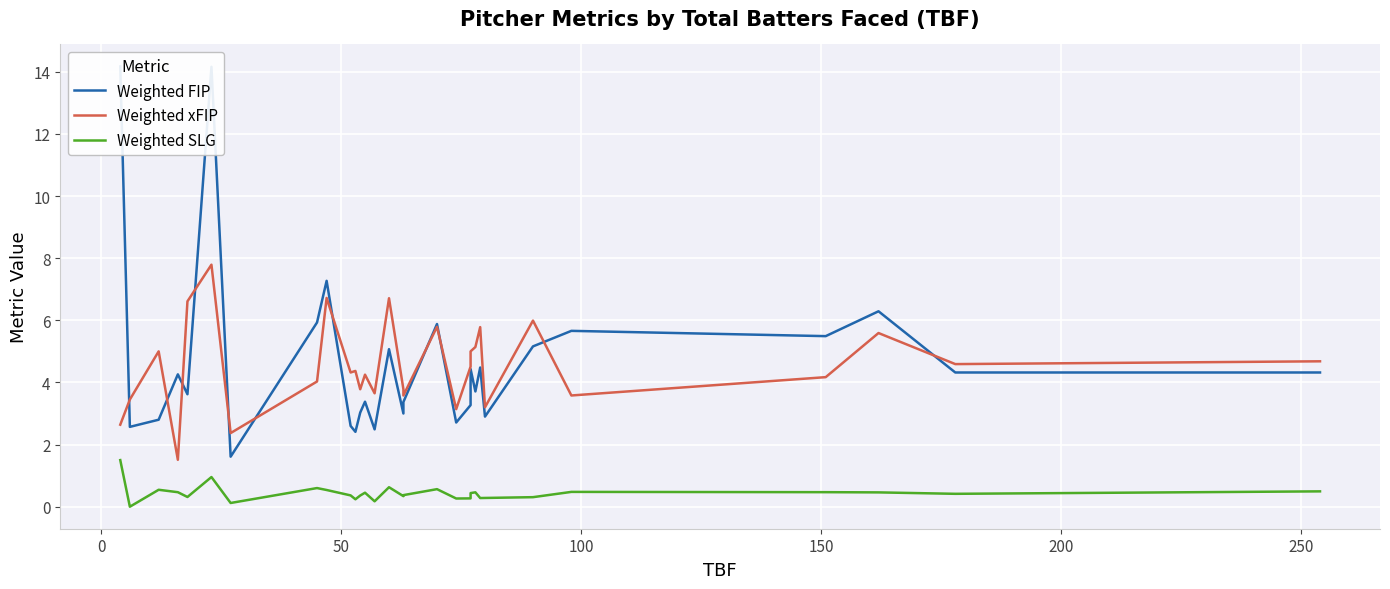

Is it true that Weighted SLG equals 0.5 at 100?

True